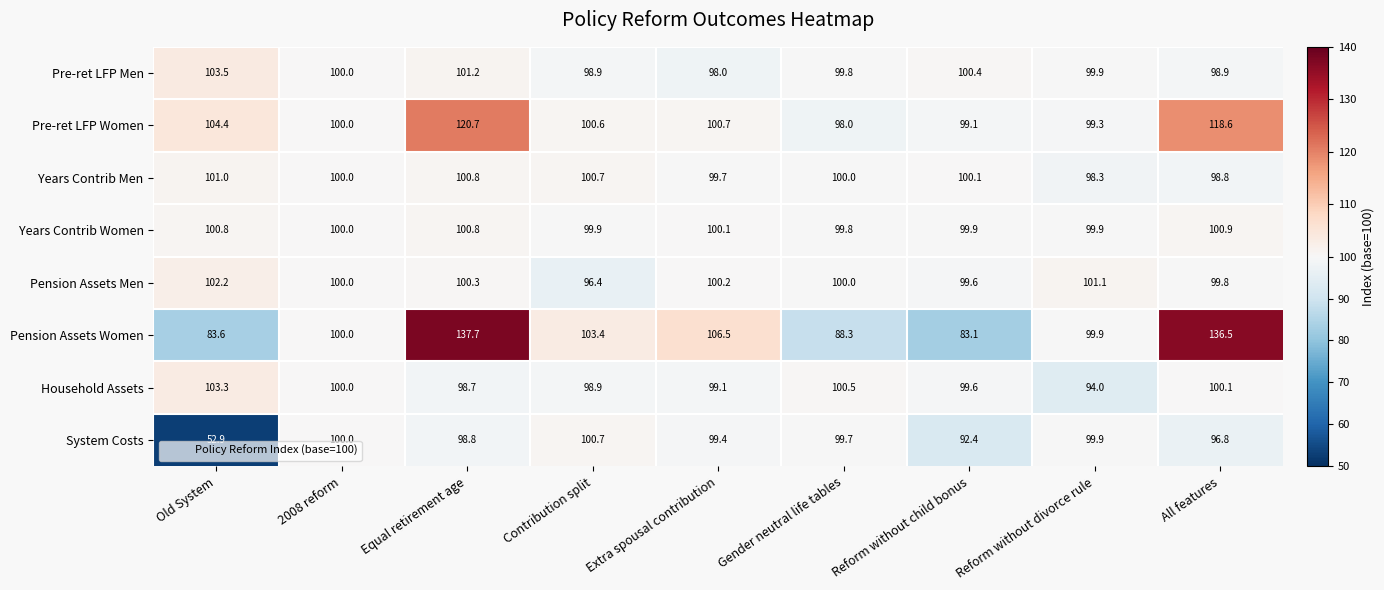

What is the maximum value shown in the chart?

137.7